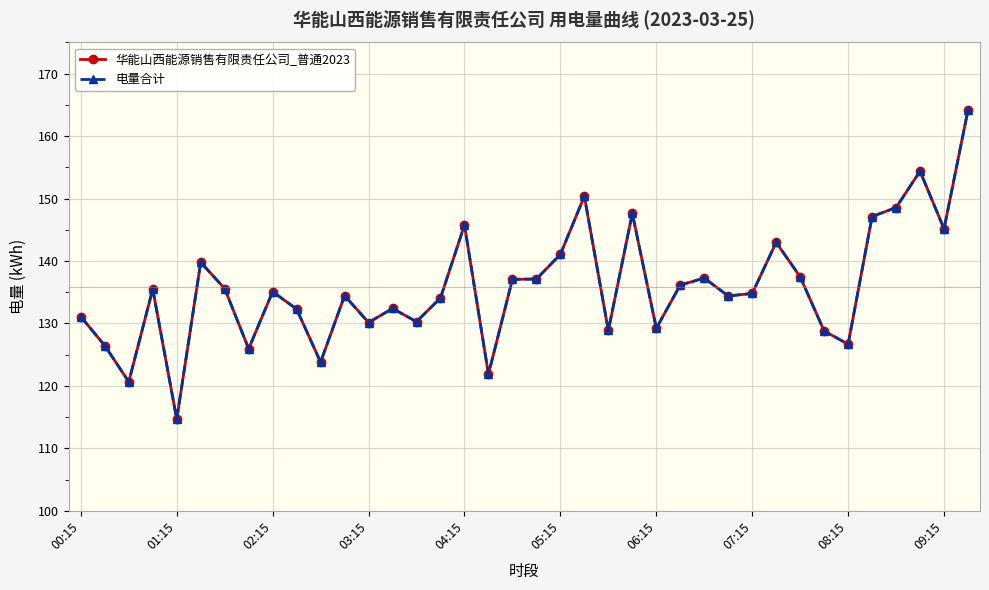

Reading right to left, transcribe all the data shown in this chart.

华能山西能源销售有限责任公司_普通2023: 164.2	145.2	154.4	148.6	147.1	126.7	128.8	137.5	143.0	134.8	134.4	137.3	136.2	129.2	147.6	128.9	150.4	141.1	137.1	137.1	121.9	145.8	134.1	130.3	132.4	130.2	134.5	123.8	132.3	135.1	126.0	135.6	139.8	114.7	135.5	120.7	126.4	131.1
电量合计: 164.2	145.2	154.4	148.6	147.1	126.7	128.8	137.5	143.0	134.8	134.4	137.3	136.2	129.2	147.6	128.9	150.4	141.1	137.1	137.1	121.9	145.8	134.1	130.3	132.4	130.2	134.5	123.8	132.3	135.1	126.0	135.6	139.8	114.7	135.5	120.7	126.4	131.1